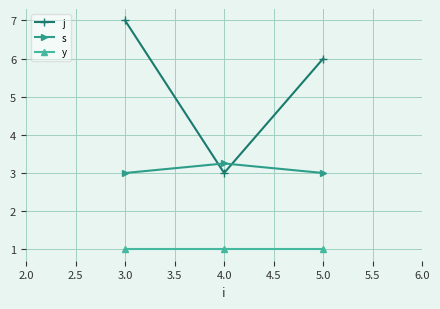

What position from the right is 5.0?

1